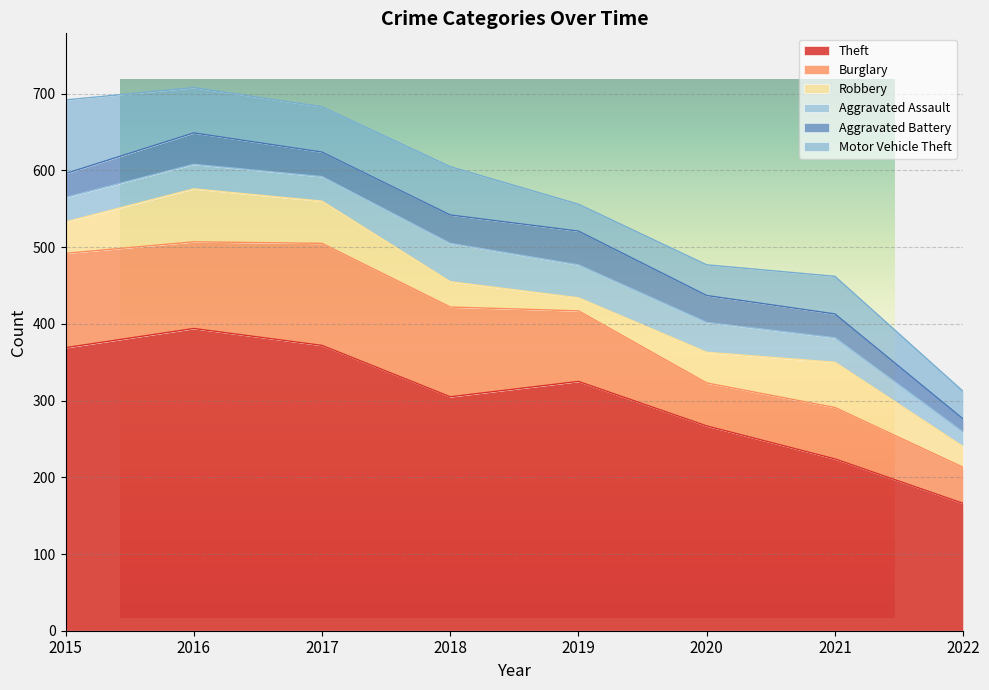

True or false: Burglary has more than 2 interior local peaks.

False